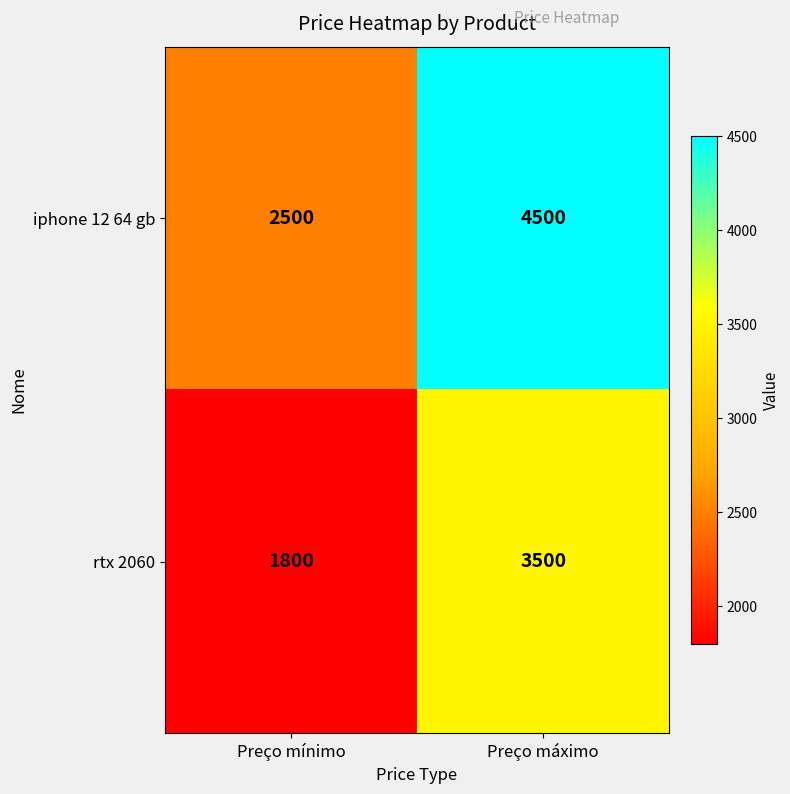

Where is rtx 2060 nearest to the value 2650?

Preço mínimo